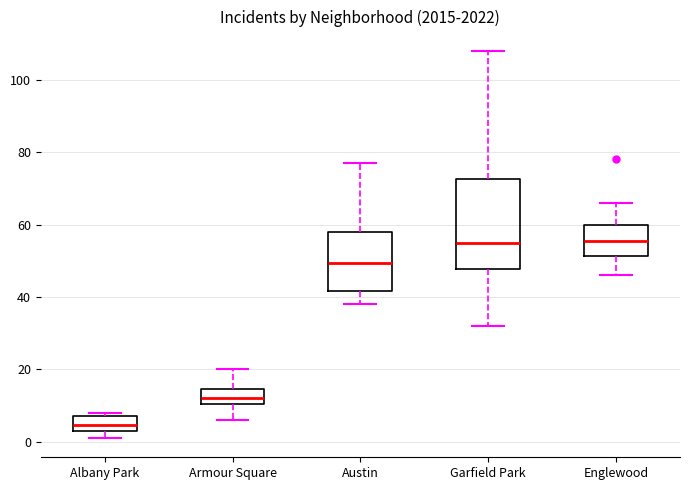

Comparing the boxes themselves (not the whiskers), which one is the tallest?

Garfield Park